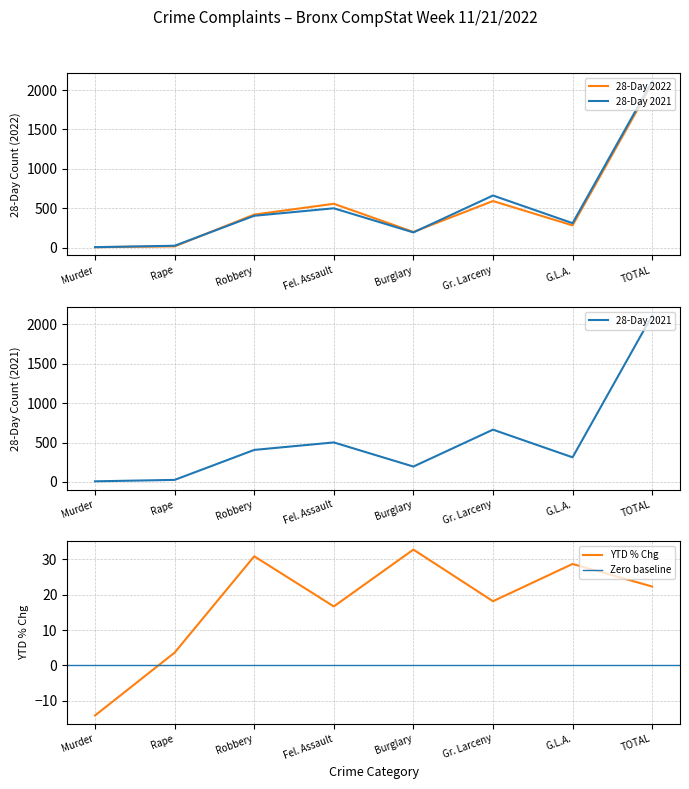

True or false: 28-Day 2022 and 28-Day 2021 cross at least once.

True